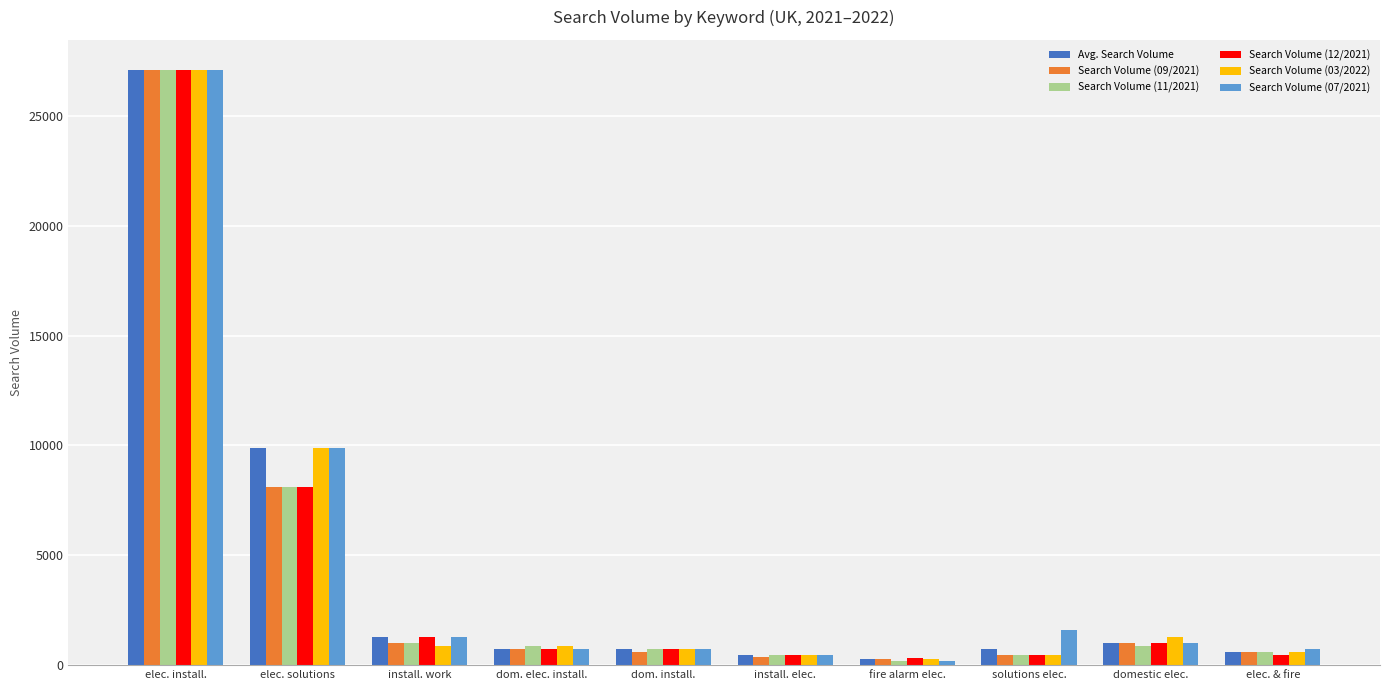

At how many categories does at least one series exceed 7555?

2